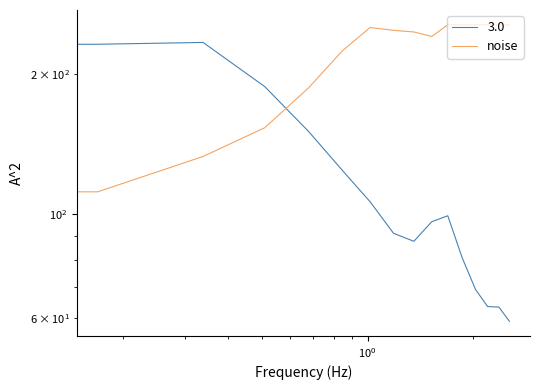

What is the sum of all values?

3435.7